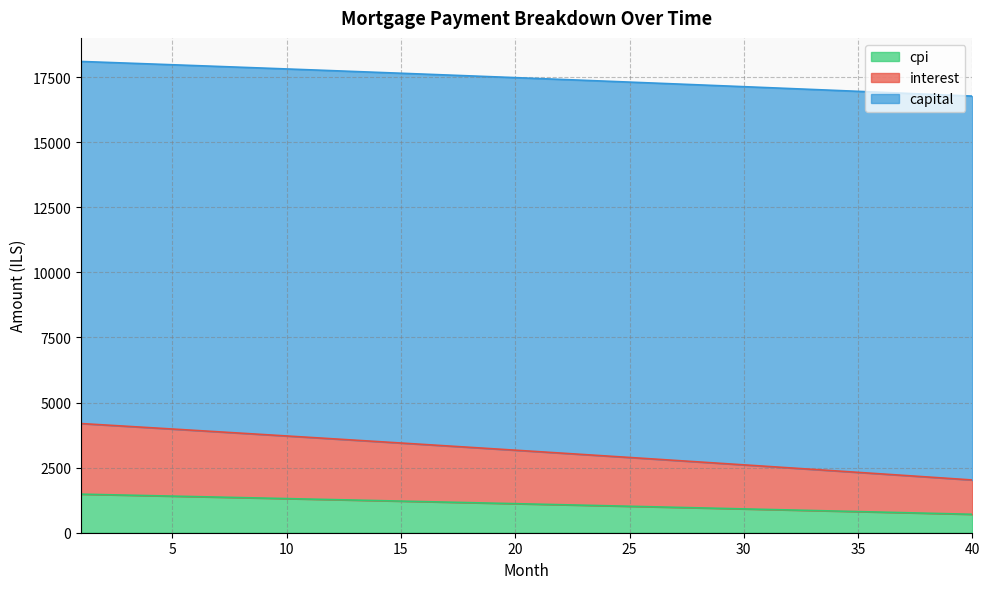

Does the chart display data point markers on the line(s)?

No